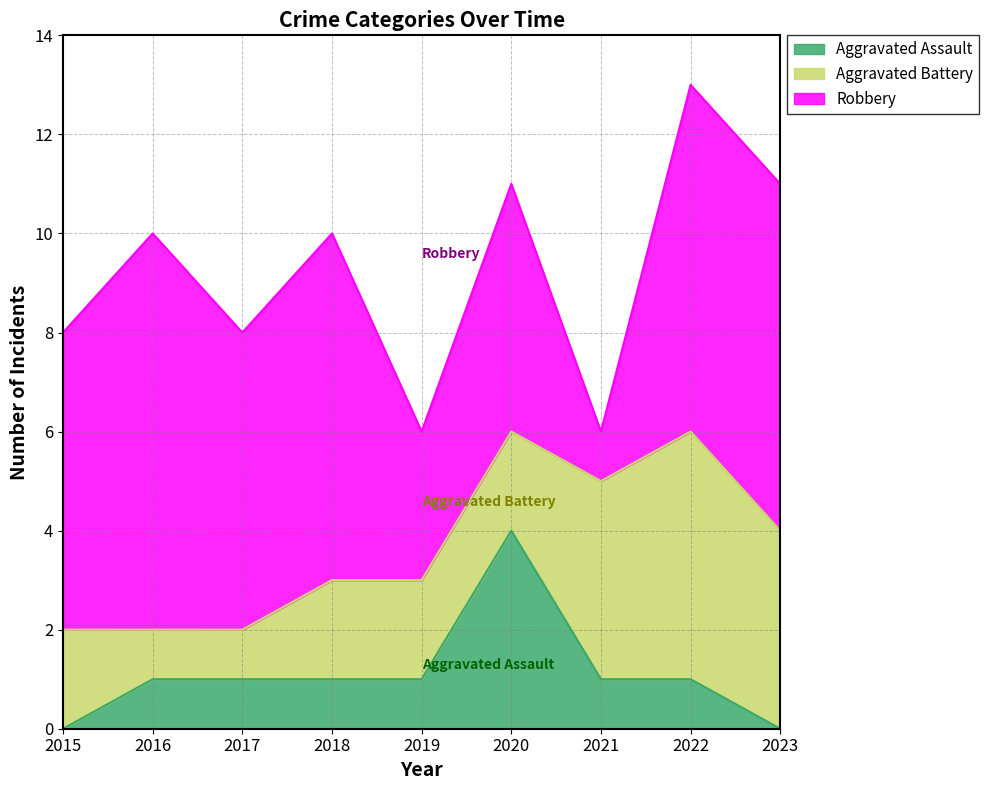

At which label does Aggravated Battery reach its minimum?

2016